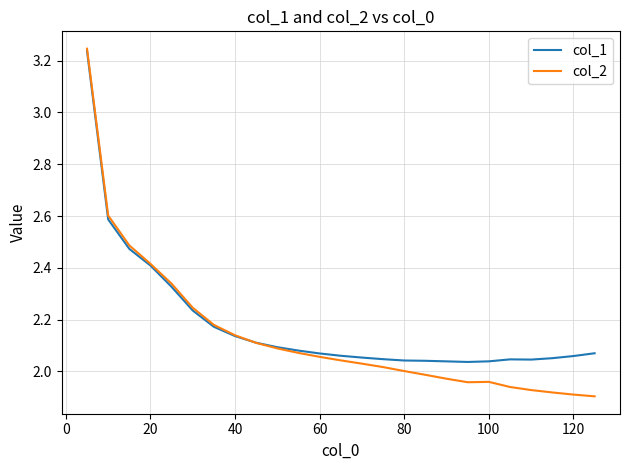

Which series has the largest range (max minus min)?

col_2